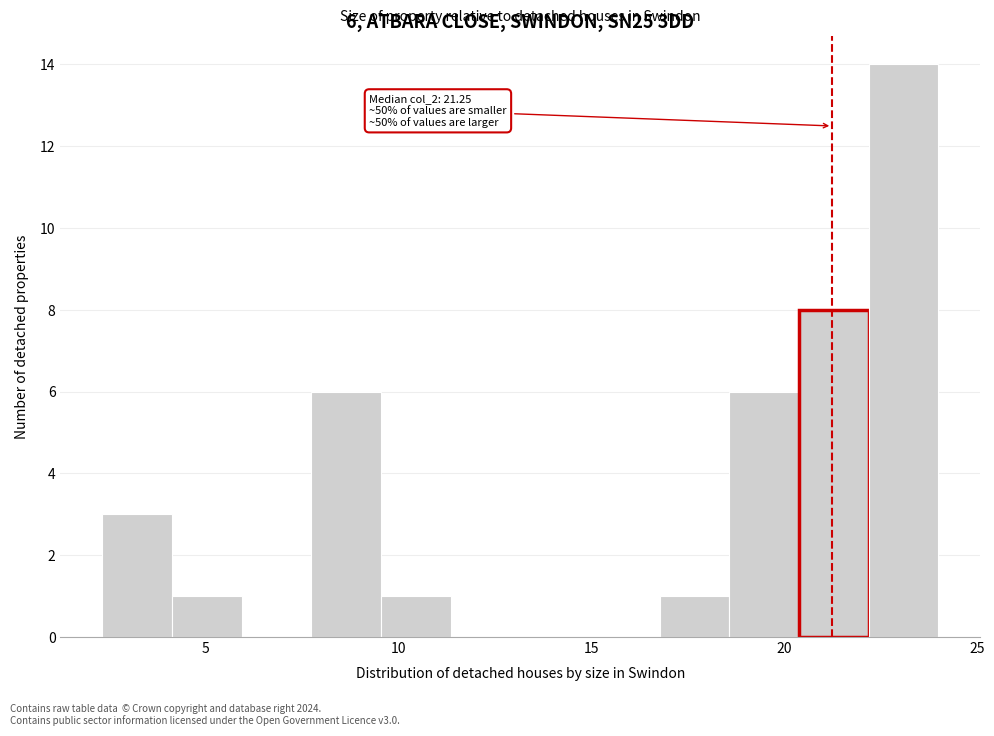

Read against the x-axis, roughly where is the centre of the tallest bar?

23.0